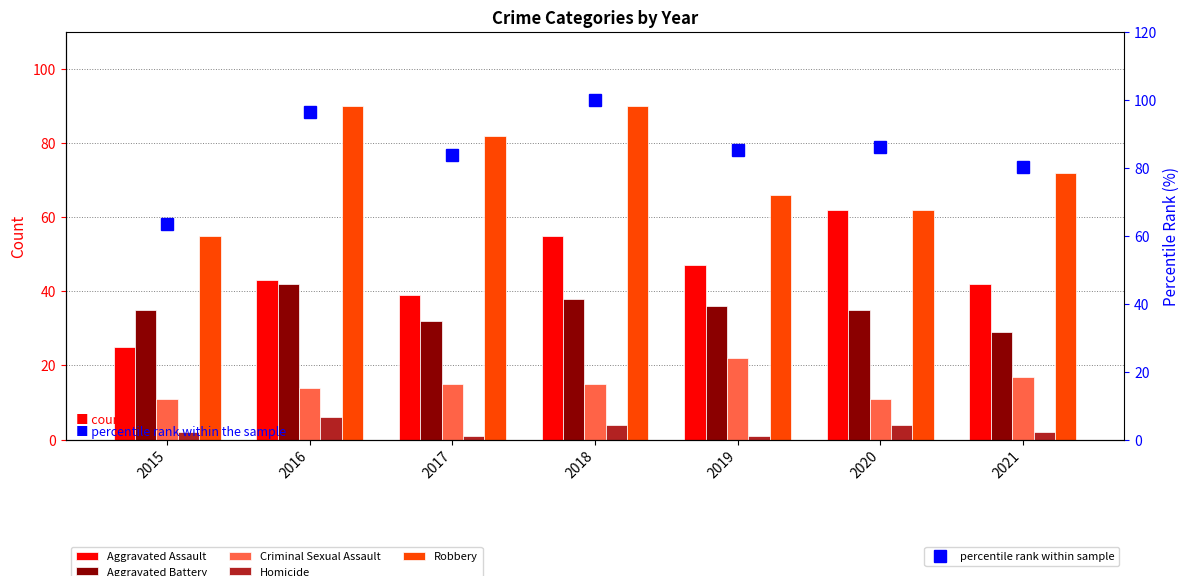

Does the chart contain any negative values?

No